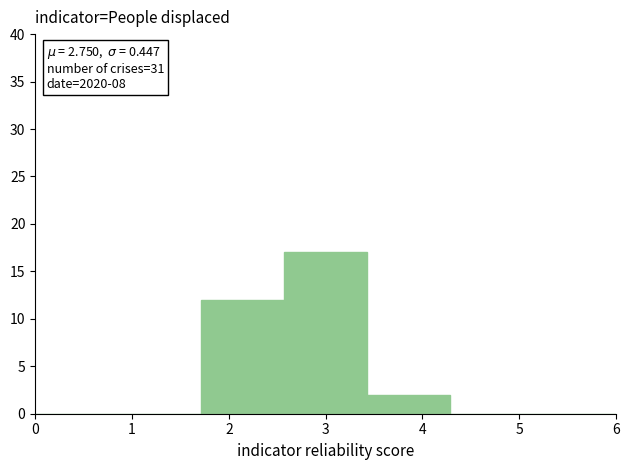

Which range on the x-axis has the tallest bar?

2.6 to 3.4